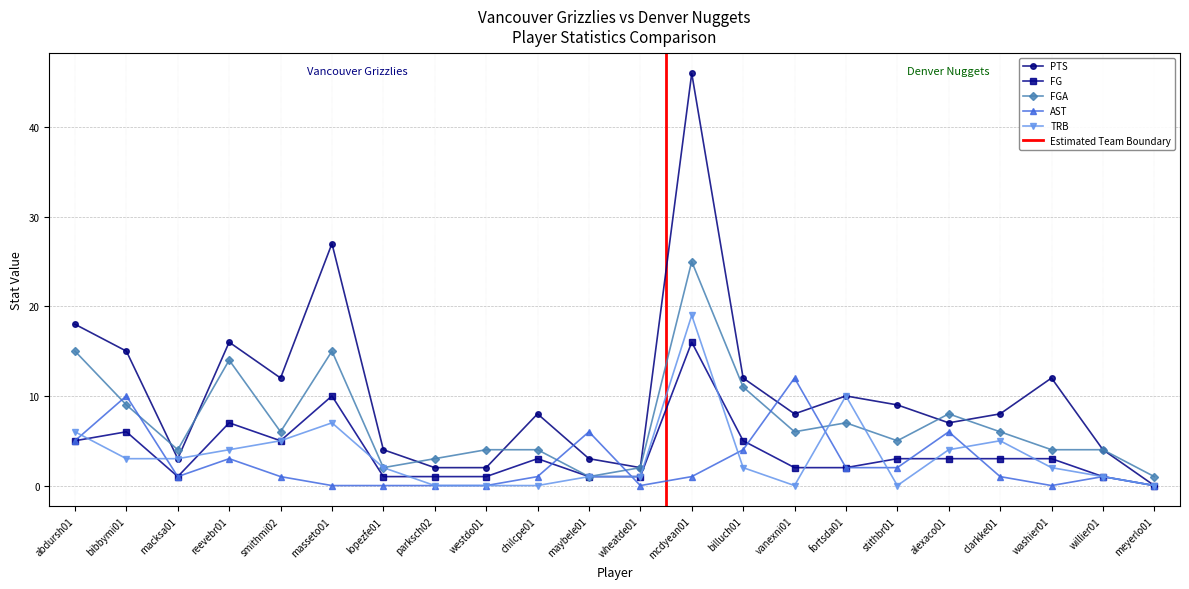

Does the chart display data point markers on the line(s)?

Yes